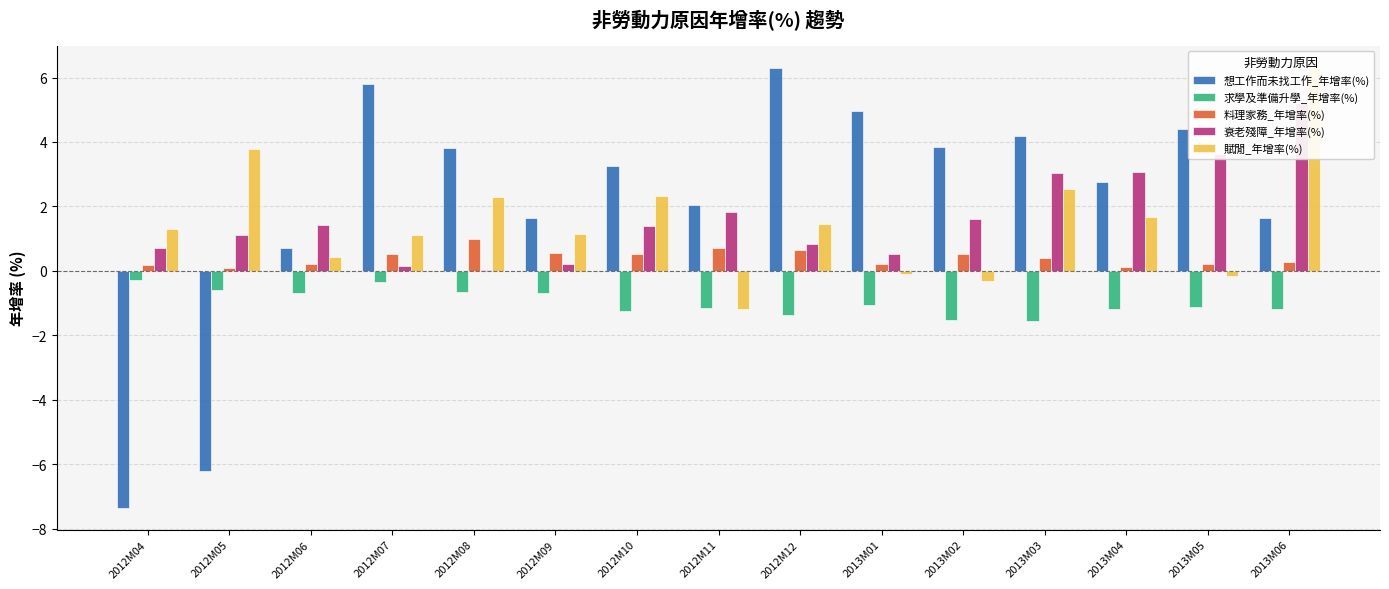

True or false: 求學及準備升學_年增率(%) has a value of -1.2 at 2012M09.

False